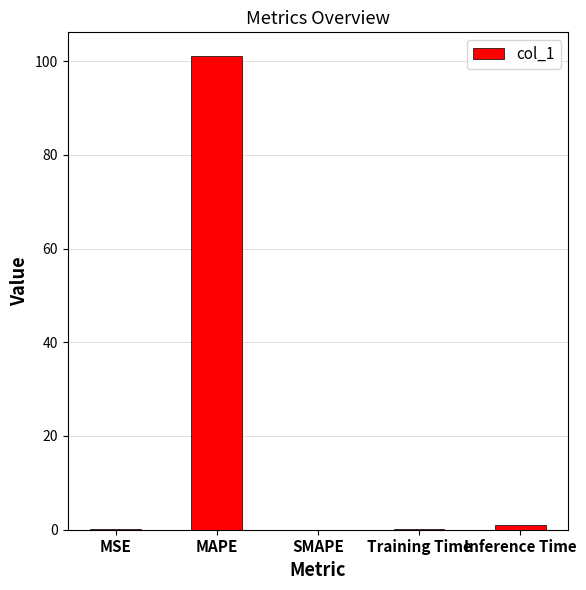

Is it true that the value at MAPE is 162.2?

False